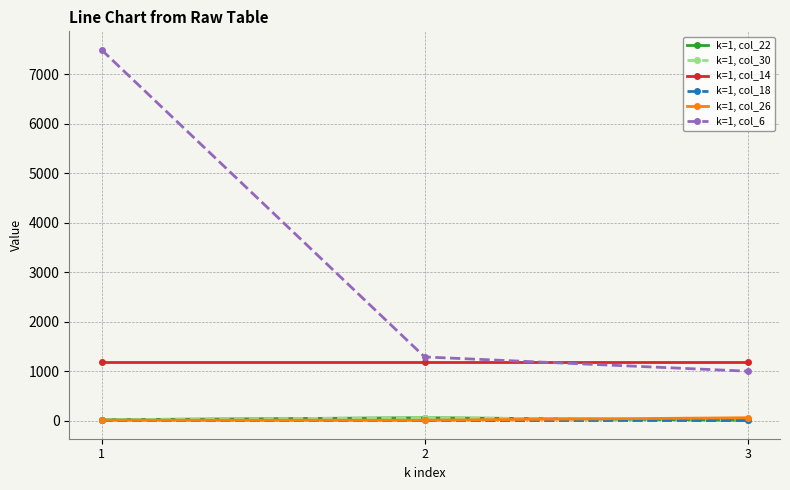

Is this an area chart (filled region under the line)?

No